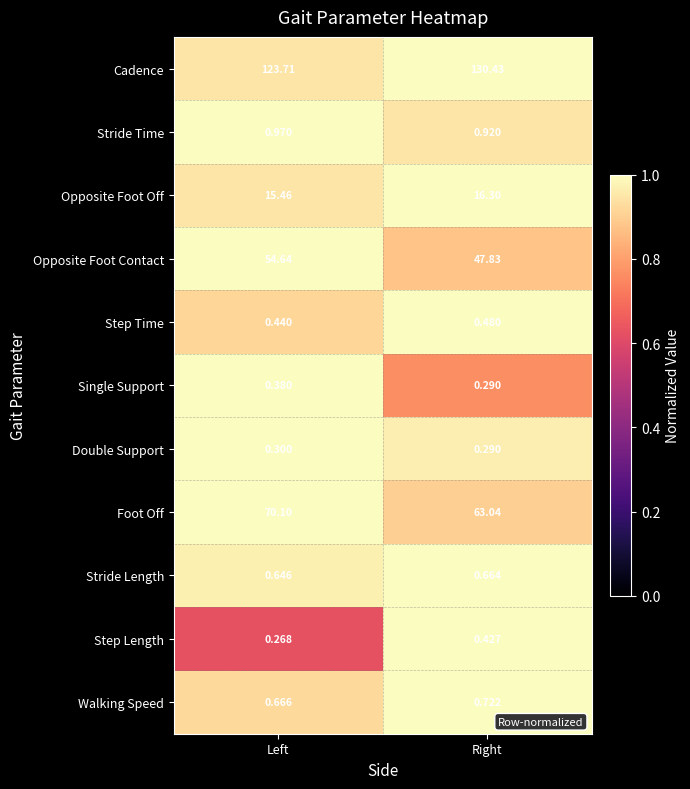

What is the smallest value displayed?

0.3